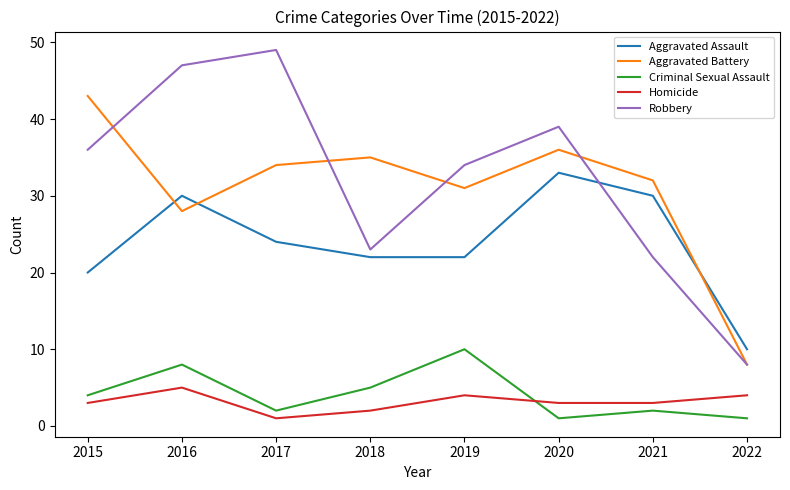

The value of Aggravated Assault at 2015 is 20. True or false?

True